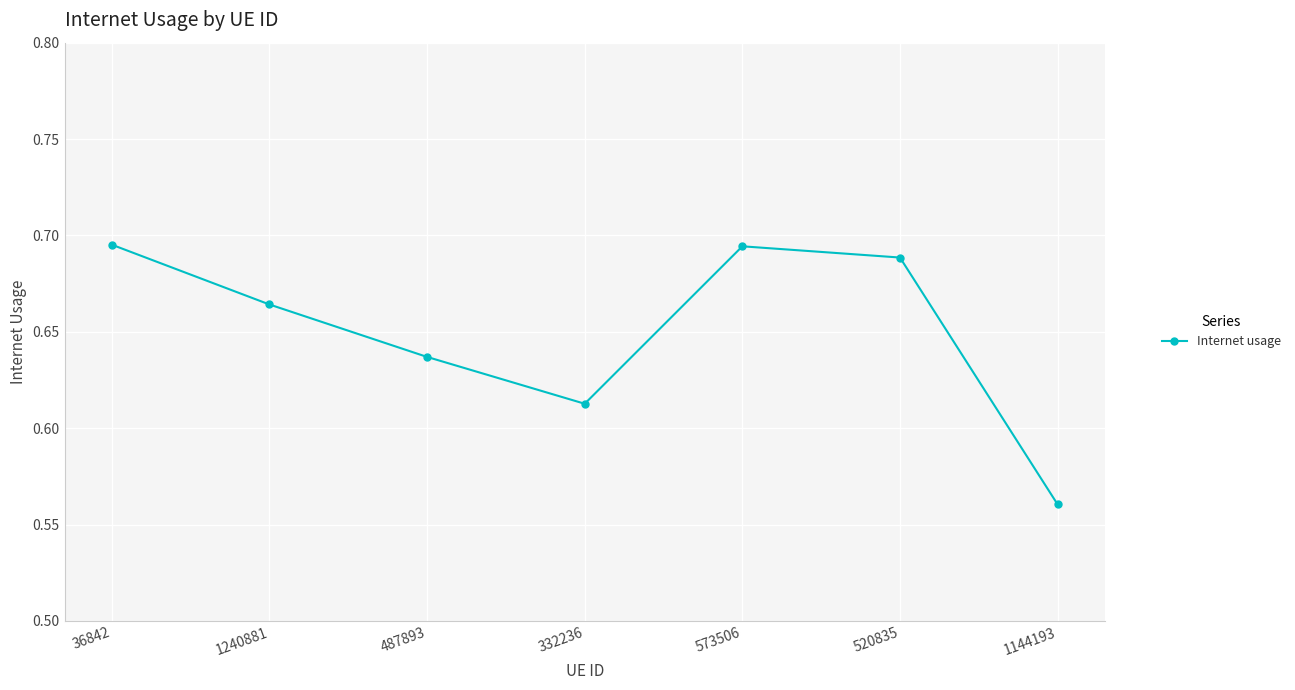

What is the sum of the values at 487893 and 520835?

1.3